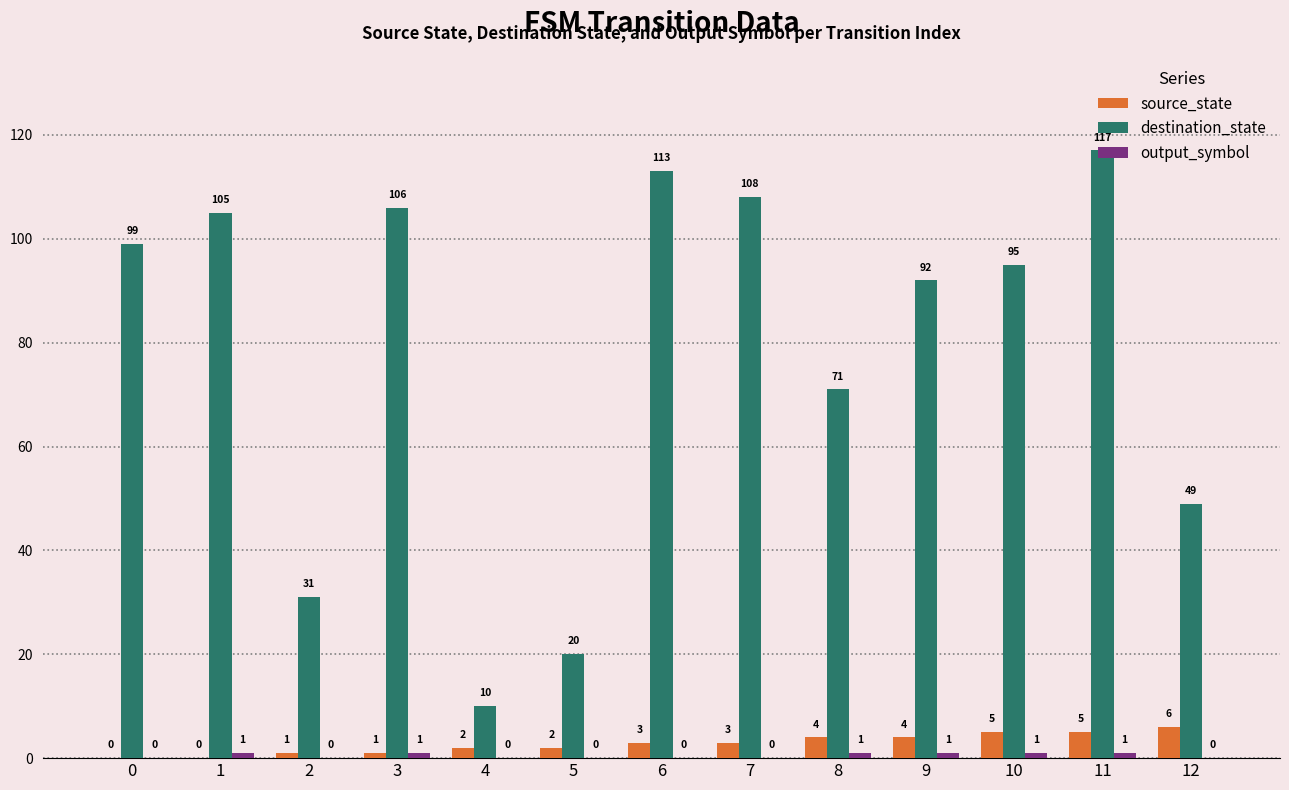

Which series has the largest total across all categories?

destination_state